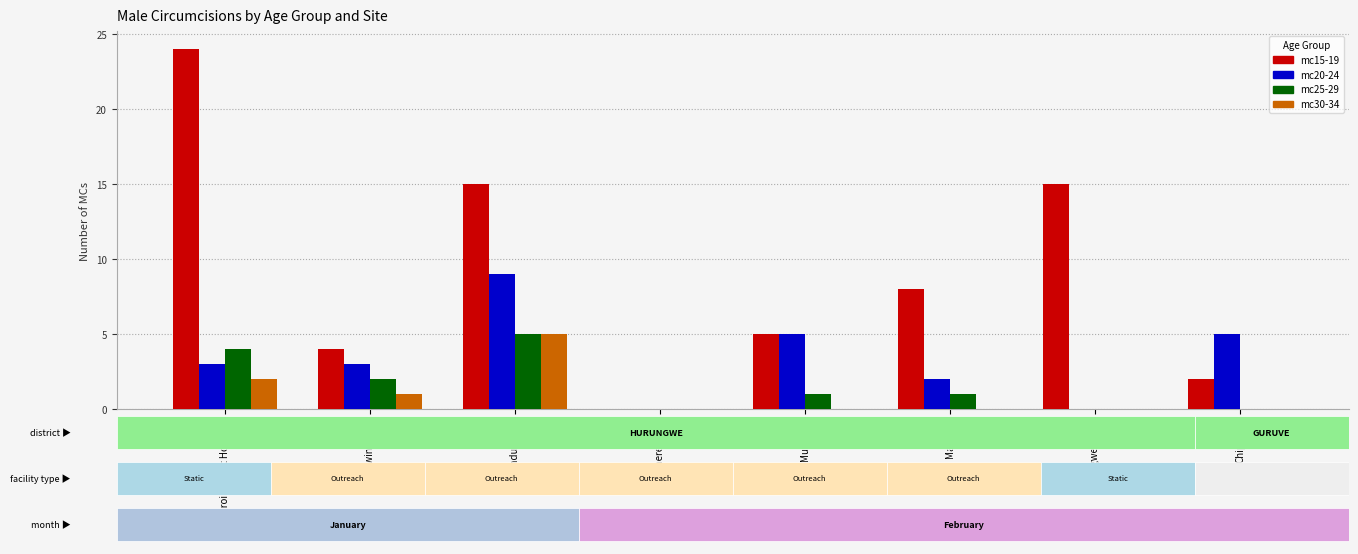

What is the value of the mc20-24 bar at the 5th from the left?

5